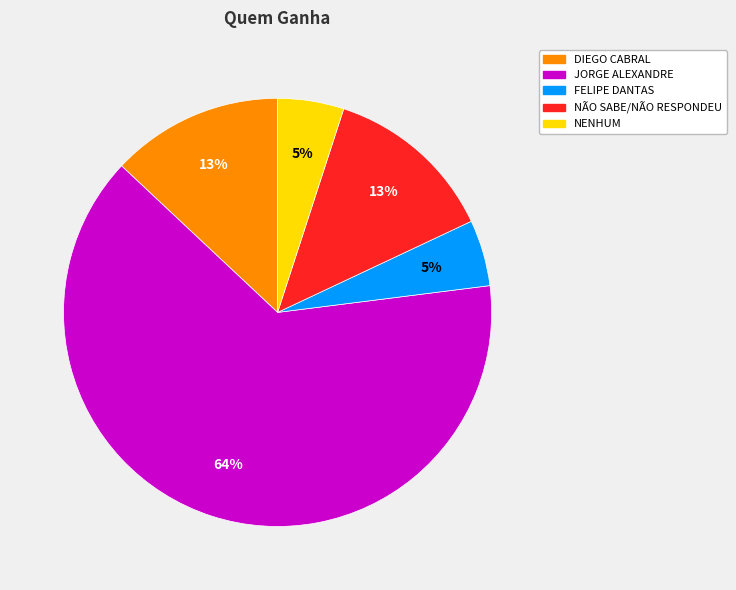

What is the ratio of the value at DIEGO CABRAL to the value at JORGE ALEXANDRE?

0.2